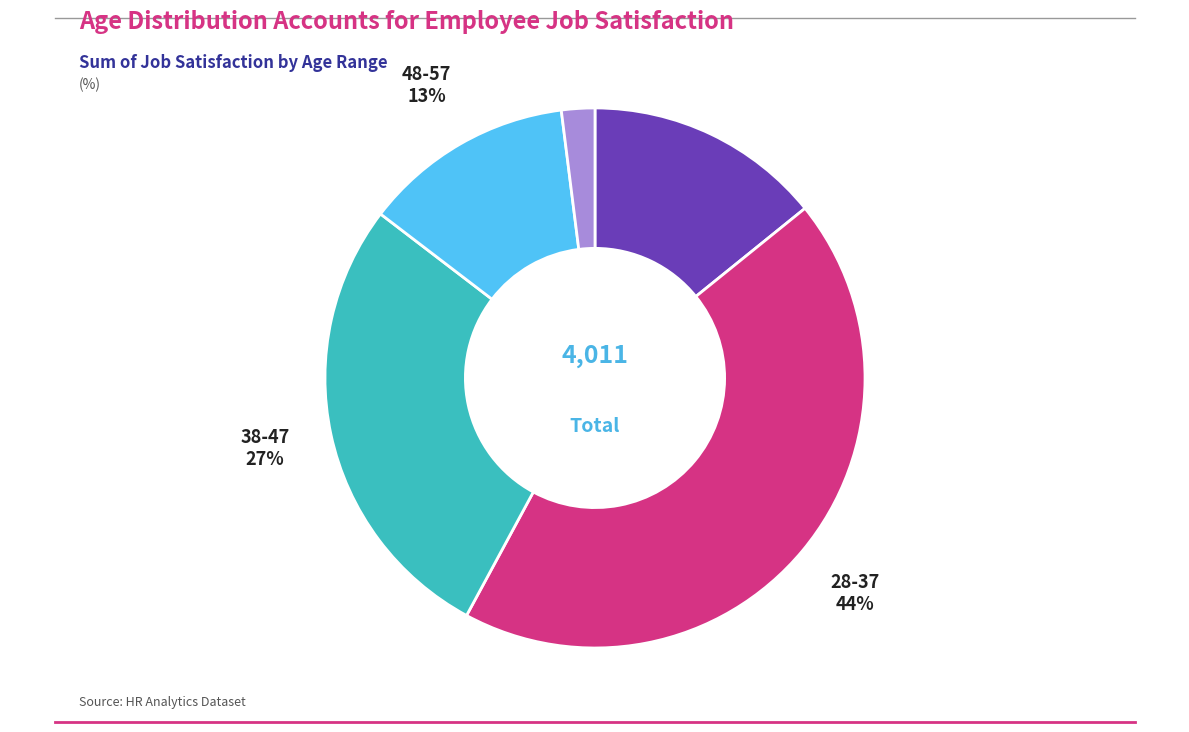

Does any single category account for the majority?

No